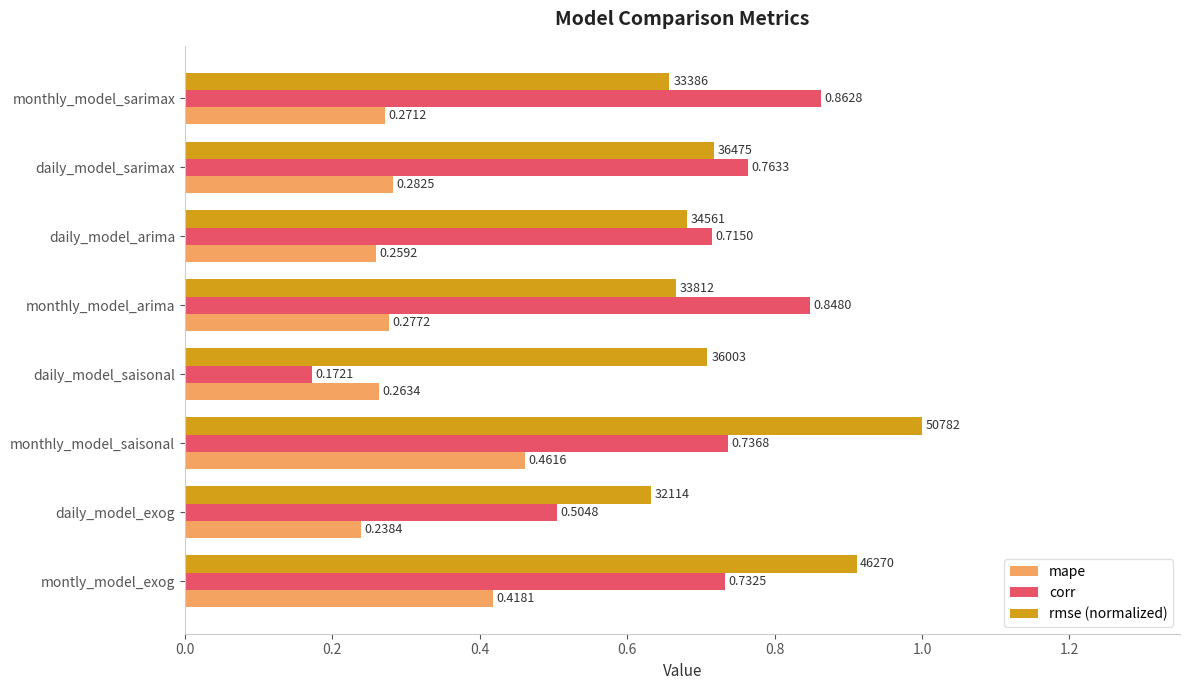

At which label is rmse (normalized) closest to 0?

daily_model_exog